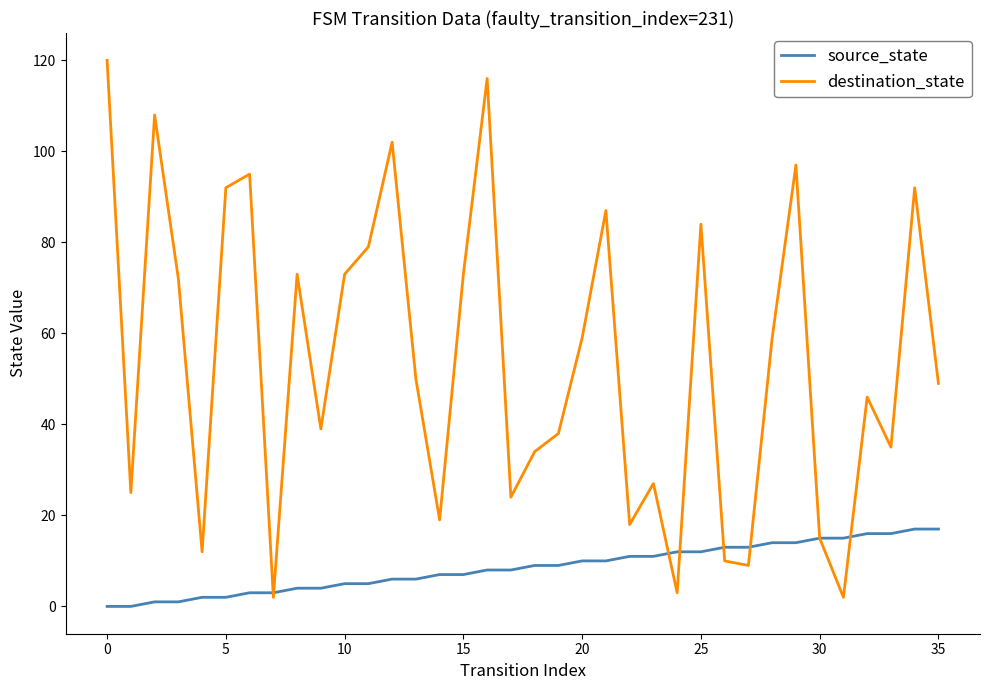

Which series has the widest spread of values?

destination_state